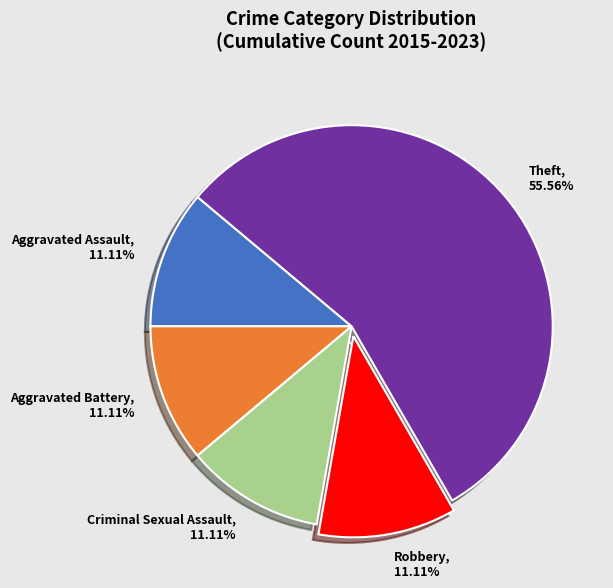

To the nearest percent, what is the difference between the Theft and Criminal Sexual Assault slice percentages?

44%